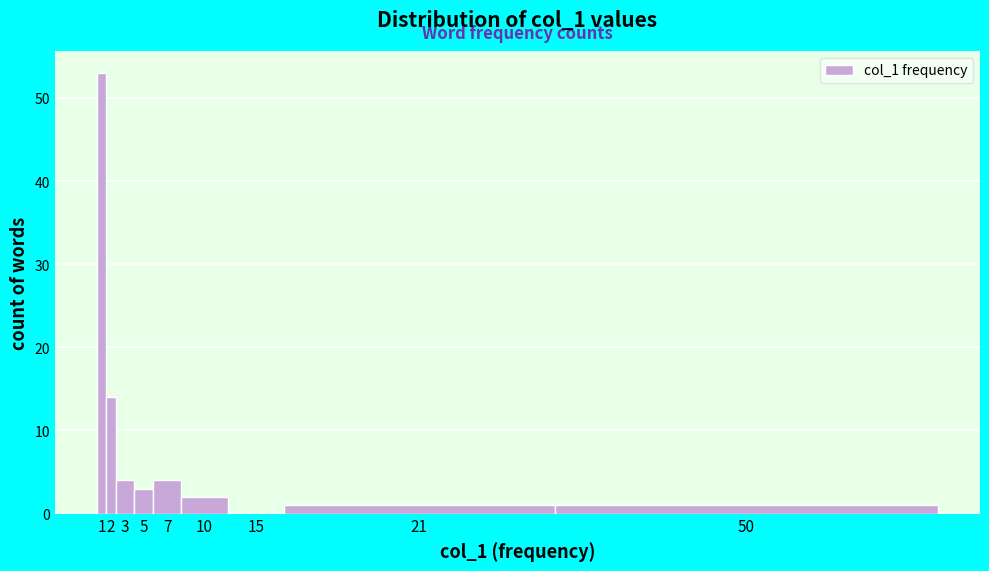

Reading left to right, extract all data points from this chart.

1=53	2=14	3=4	5=3	7=4	10=2	15=0	21=1	50=1